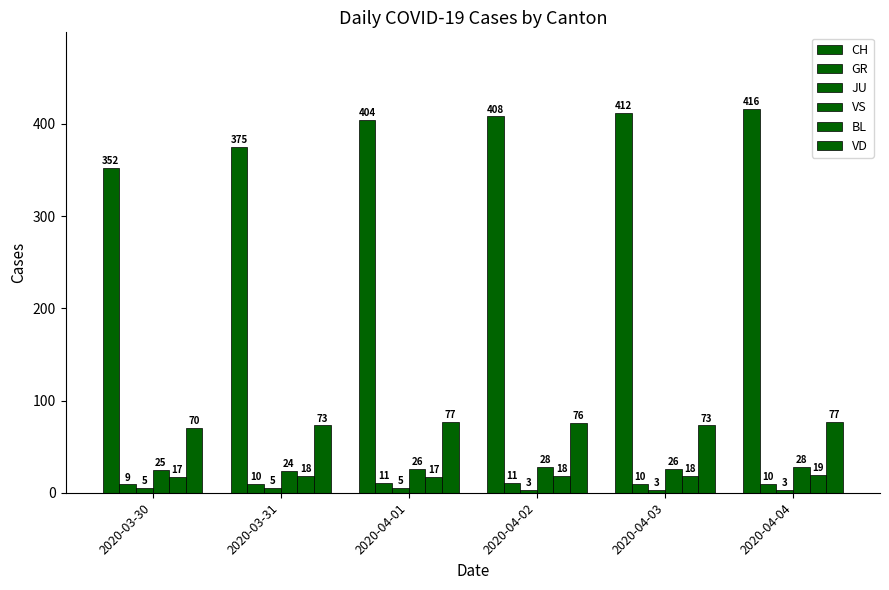

The VD series shows 43 at 2020-04-04. True or false?

False